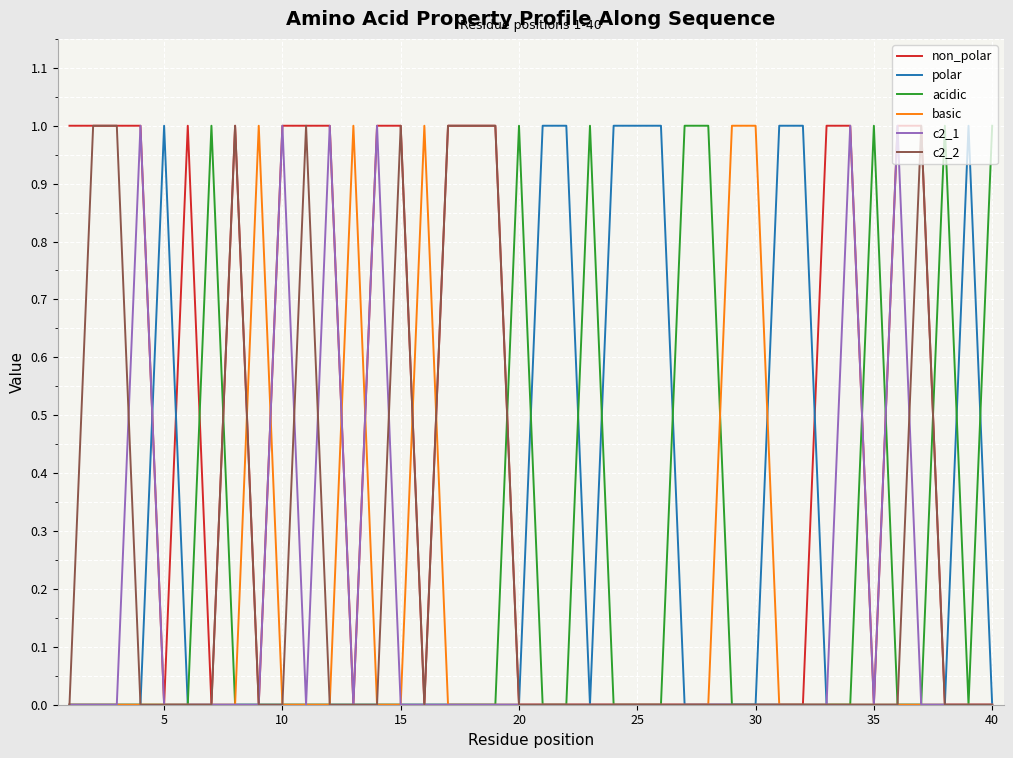

Which series has the largest total across all categories?

non_polar